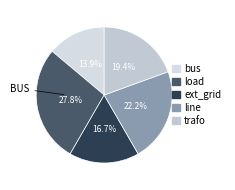

What is the ratio of the value at ext_grid to the value at load?

0.6